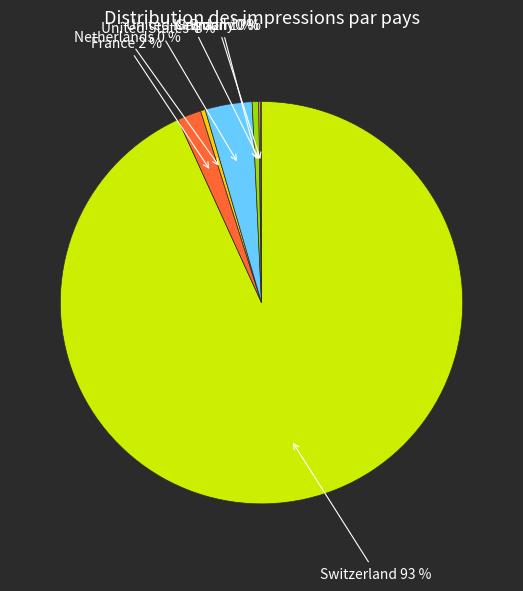

Is there a majority slice in this chart?

Yes